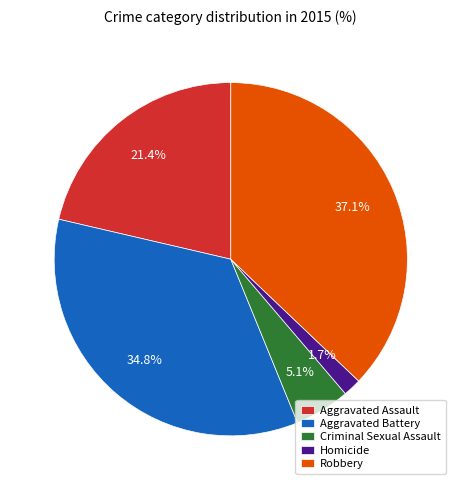

Does Homicide account for over 50% of the chart?

No